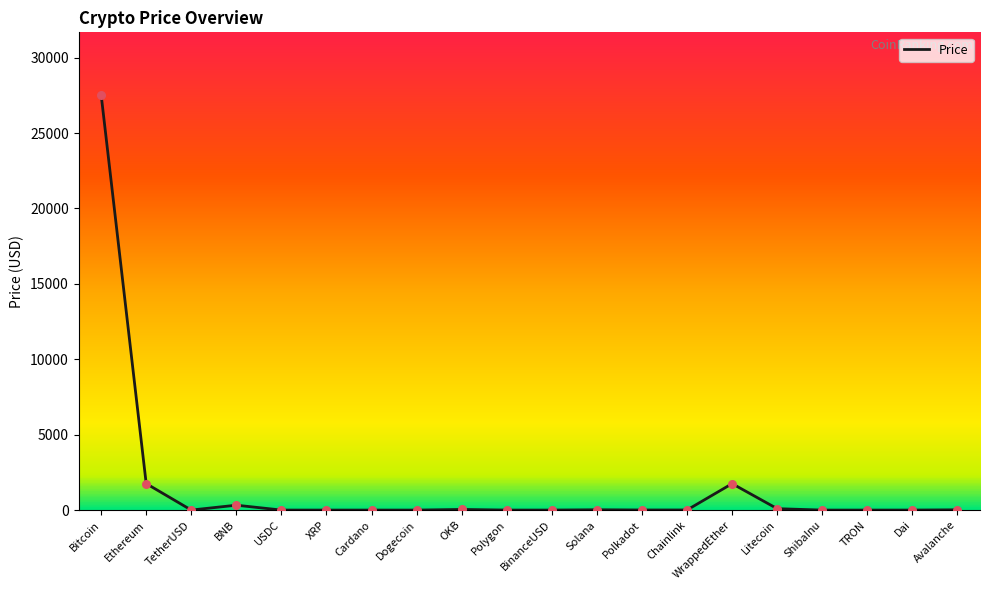

Between Bitcoin and Avalanche, which is larger?

Bitcoin